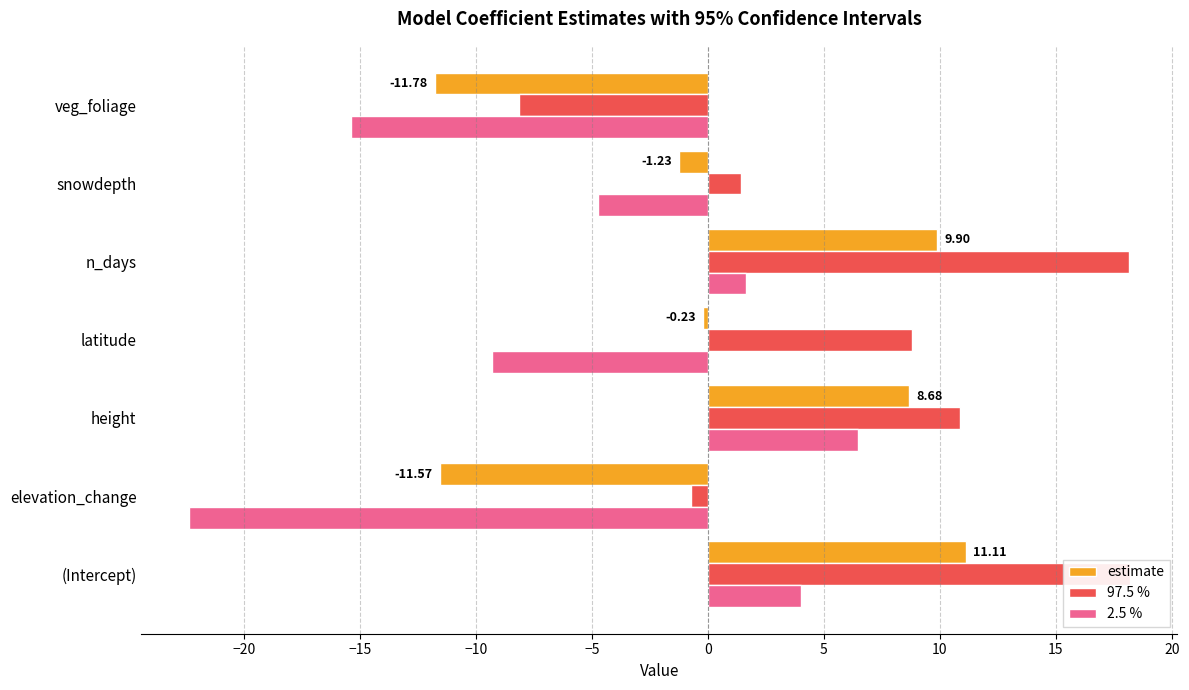

How many data points in 97.5 % are above 8?

4